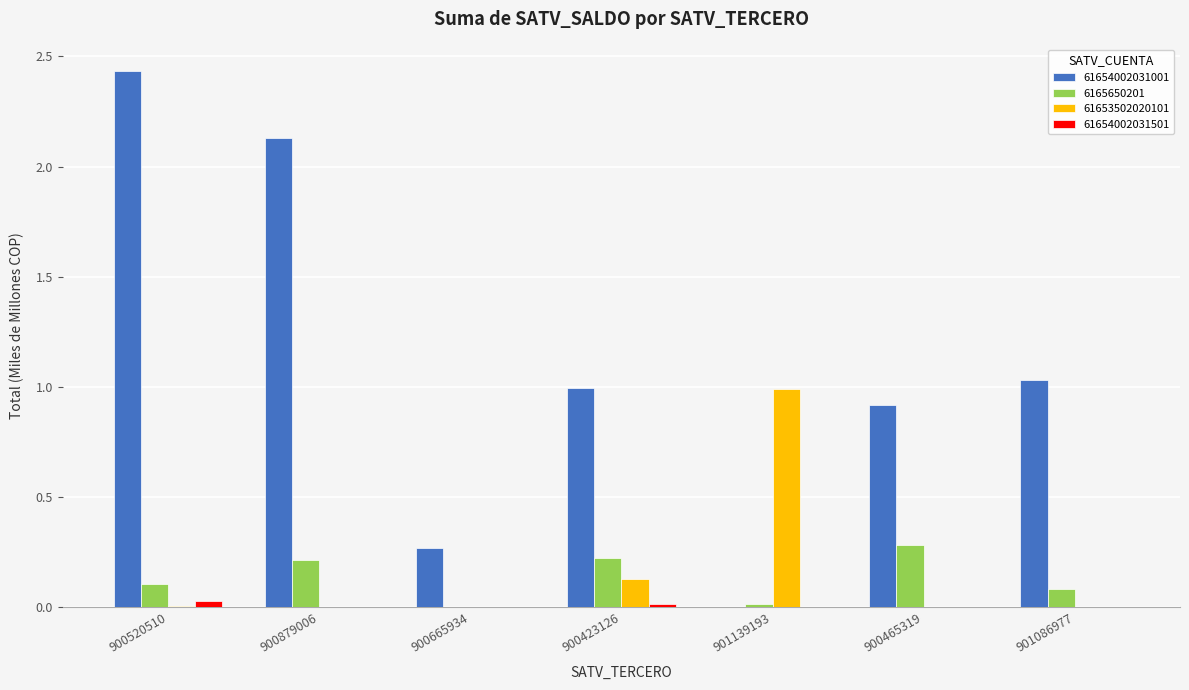

Is the value of 61654002031001 at 900665934 greater than the value of 61654002031501 at 901139193?

Yes